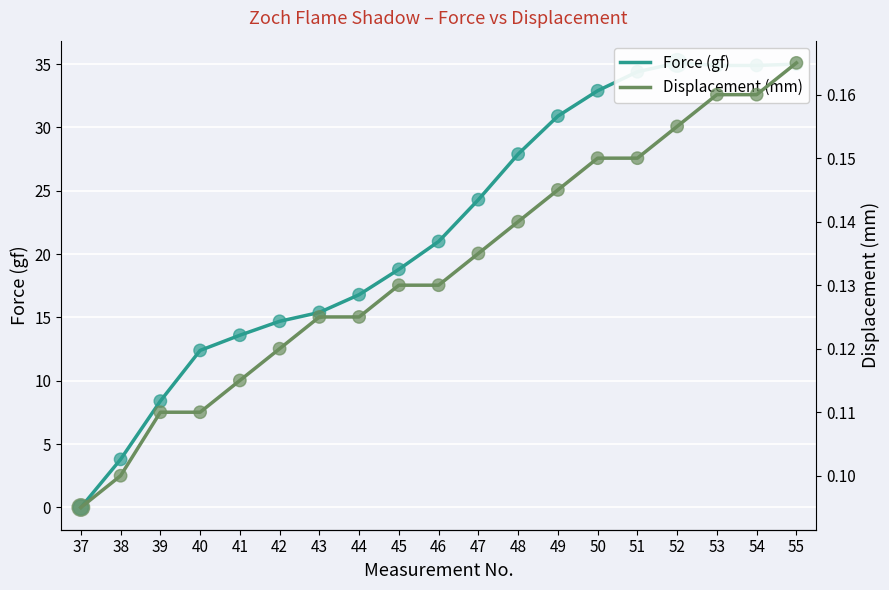

Is the value of Displacement (mm) at 44 greater than the value of Force (gf) at 45?

No